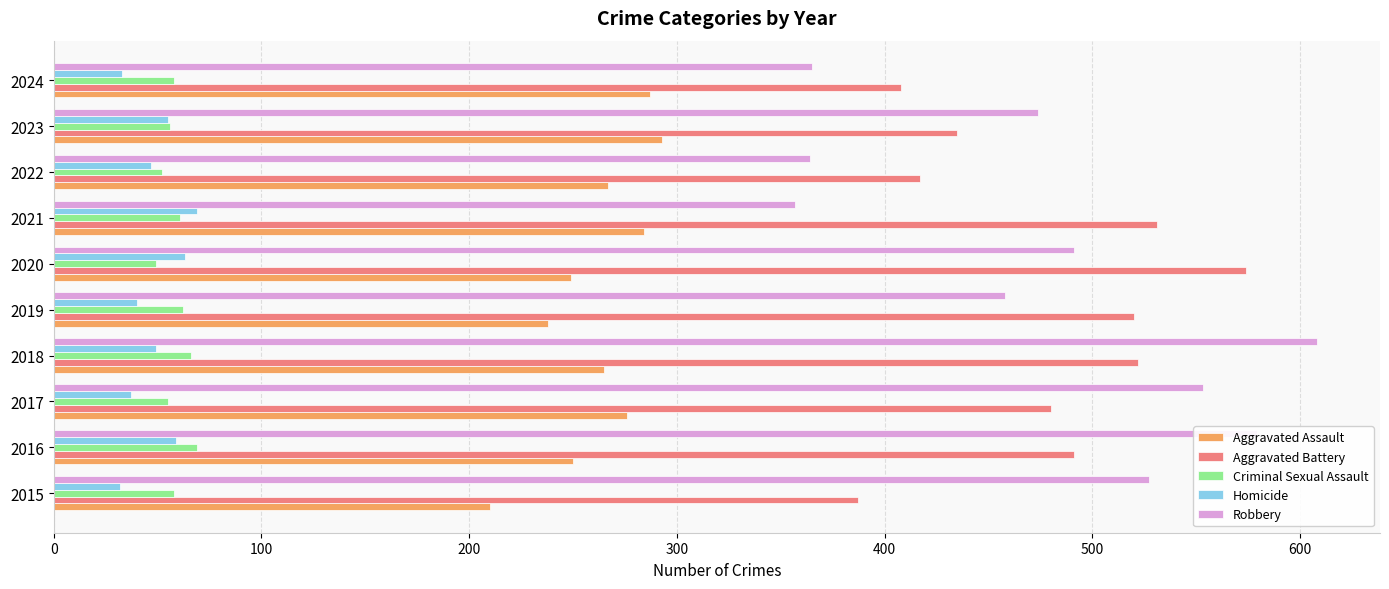

At how many categories does at least one series exceed 185?

10